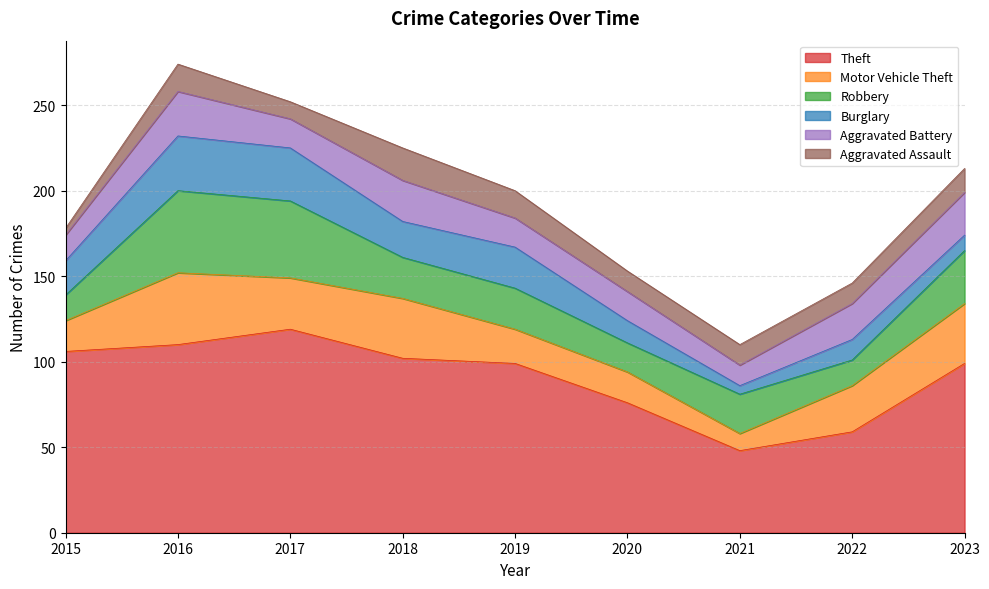

How many categories are shown in the chart?

9